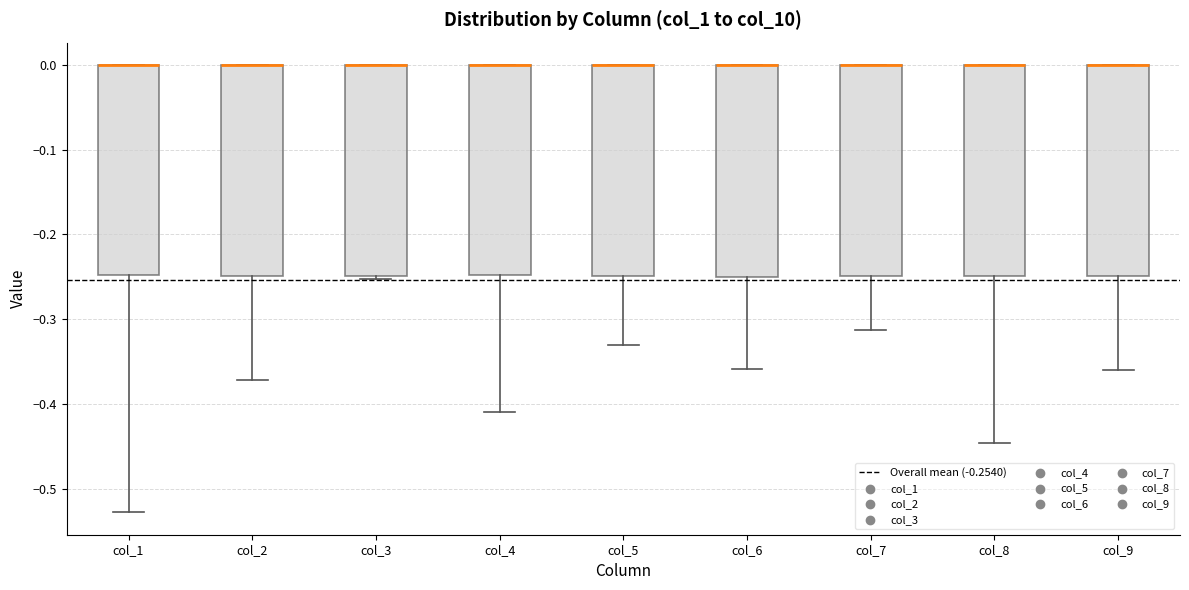

Reading left to right, read every box against the y-axis: the position of its median line, the range the box covers, and the ends of its whiskers. The values are not printed on the chart, so give them approximately, as read against the axis.

col_1: median 0.00 (drawn on the box's upper edge), box -0.25 to 0.00, whiskers -0.53 to 0.00
col_2: median 0.00 (drawn on the box's upper edge), box -0.25 to 0.00, whiskers -0.37 to 0.00
col_3: median 0.00 (drawn on the box's upper edge), box -0.25 to 0.00, whiskers -0.25 (just below the box's lower edge) to 0.00
col_4: median 0.00 (drawn on the box's upper edge), box -0.25 to 0.00, whiskers -0.41 to 0.00
col_5: median 0.00 (drawn on the box's upper edge), box -0.25 to 0.00, whiskers -0.33 to 0.00
col_6: median 0.00 (drawn on the box's upper edge), box -0.25 to 0.00, whiskers -0.36 to 0.00
col_7: median 0.00 (drawn on the box's upper edge), box -0.25 to 0.00, whiskers -0.31 to 0.00
col_8: median 0.00 (drawn on the box's upper edge), box -0.25 to 0.00, whiskers -0.45 to 0.00
col_9: median 0.00 (drawn on the box's upper edge), box -0.25 to 0.00, whiskers -0.36 to 0.00